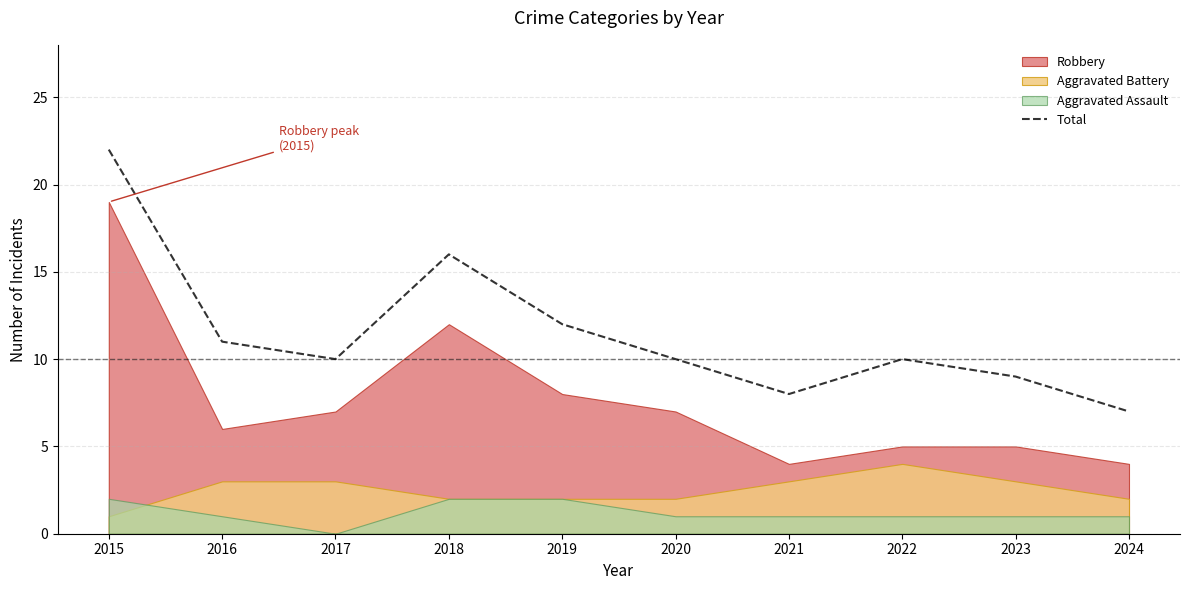

Does the chart have visible grid lines?

Yes